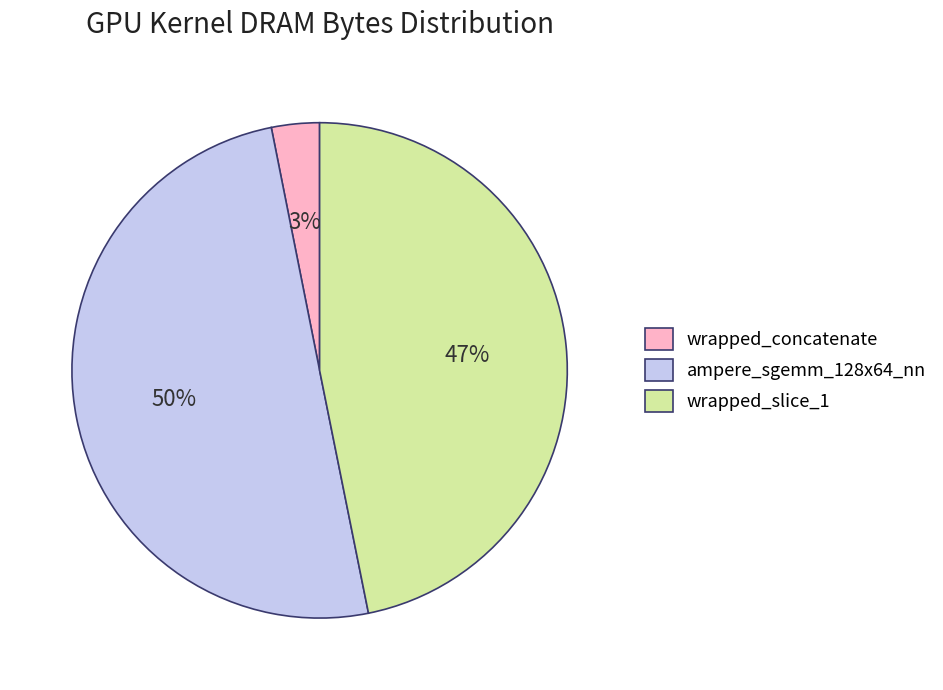

Rank the categories by value from lowest to highest.

wrapped_concatenate, wrapped_slice_1, ampere_sgemm_128x64_nn